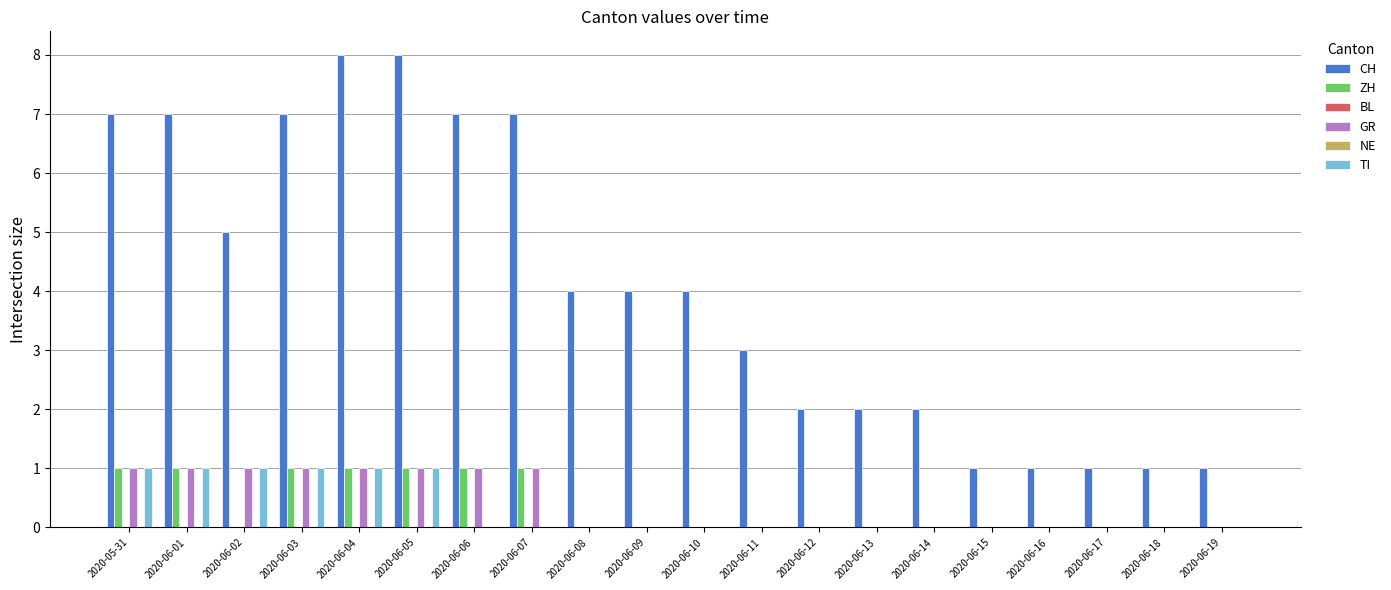

Where is GR nearest to the value 0?

2020-06-08